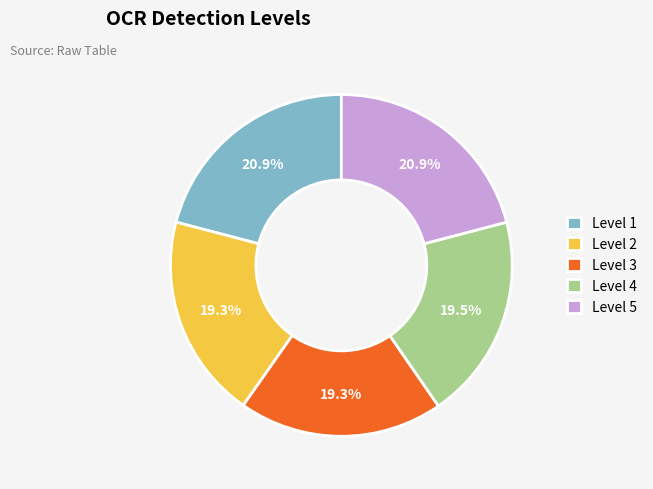

To the nearest percent, what is the difference between the largest and smallest slice percentages?

2%